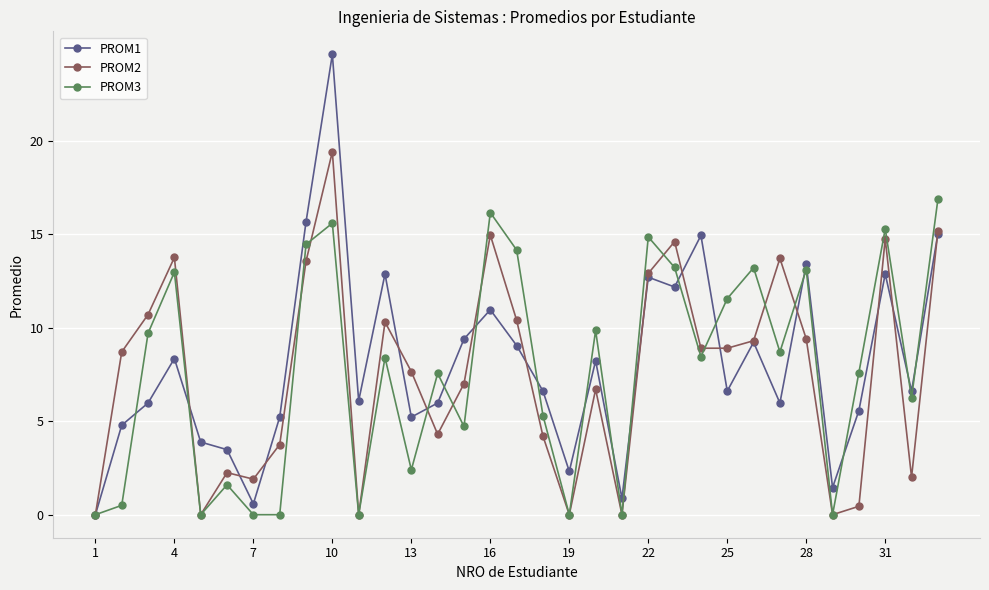

List the series in order of their peak value, lowest first.

PROM3, PROM2, PROM1